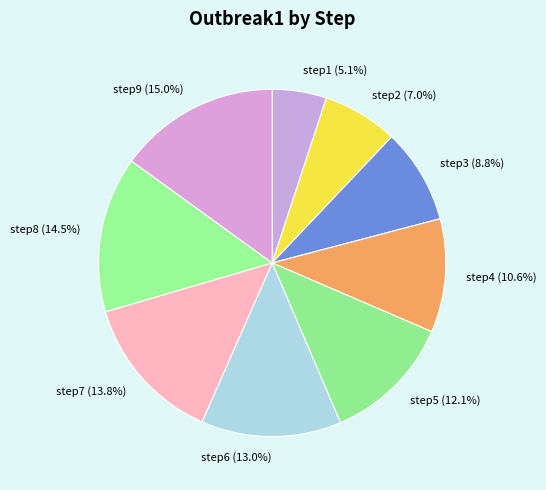

To the nearest percent, what is the combined percentage of step2 and step4?

18%